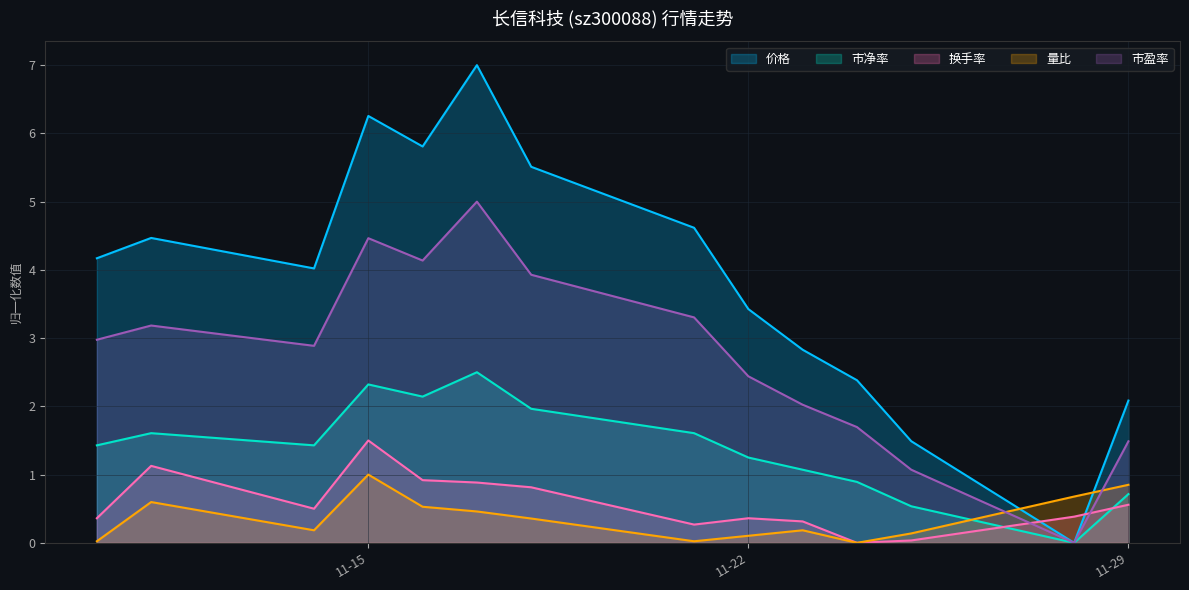

What is the difference between the highest and lowest values at 2022-11-28?

0.7